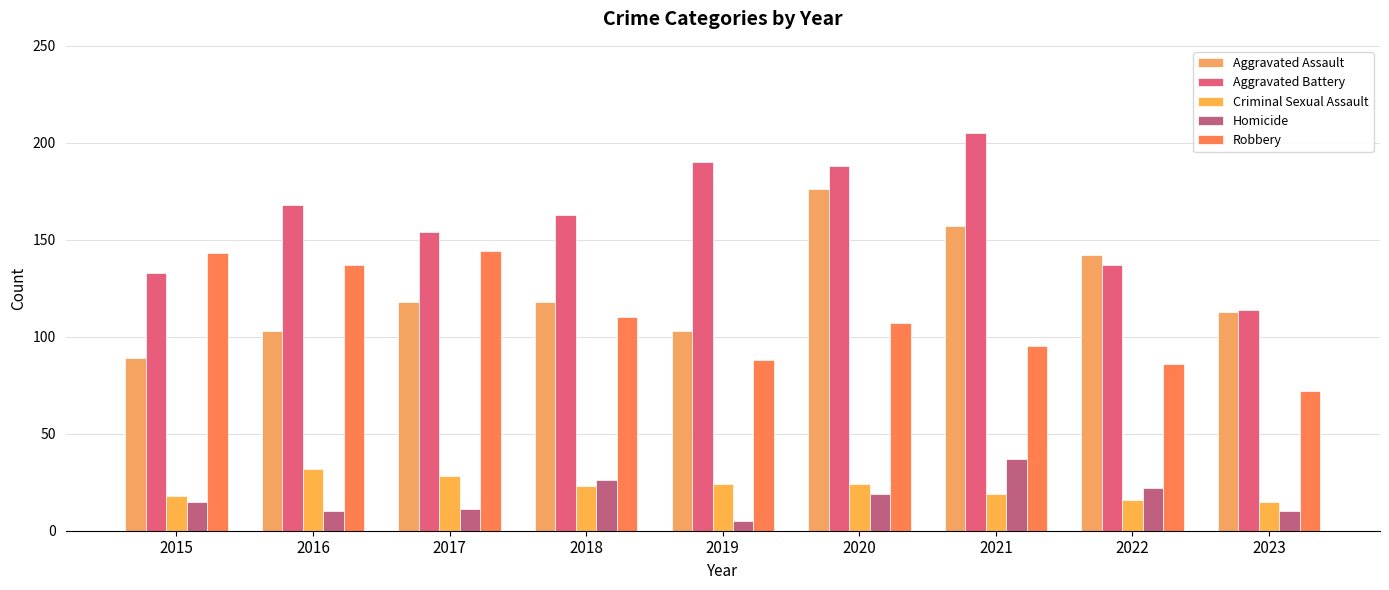

What is the difference between the Robbery values at 2018 and 2020?

3